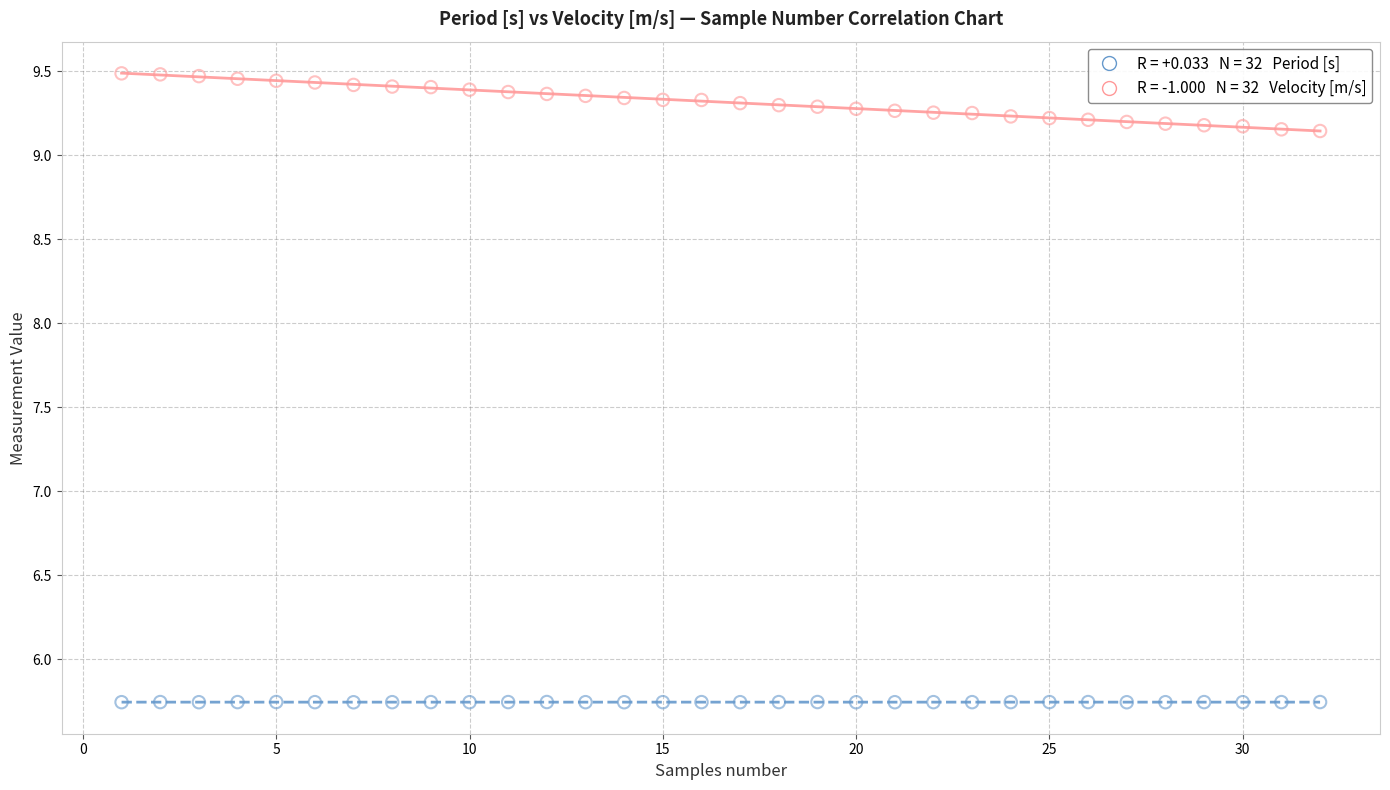

Across all data points, what is the range of X values (max minus min)?

31.0